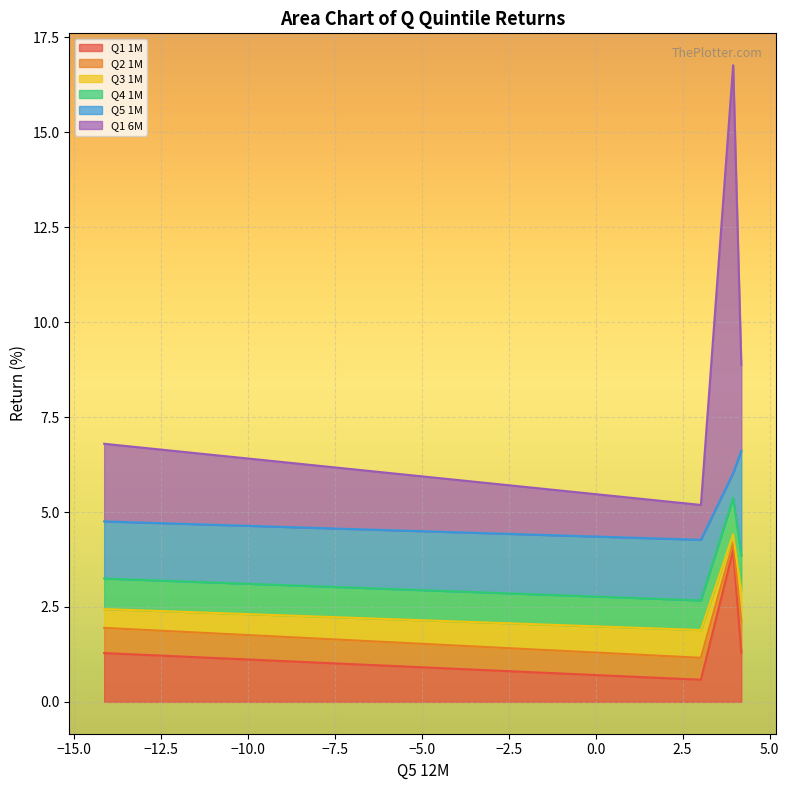

What is the minimum value shown in the chart?

0.2